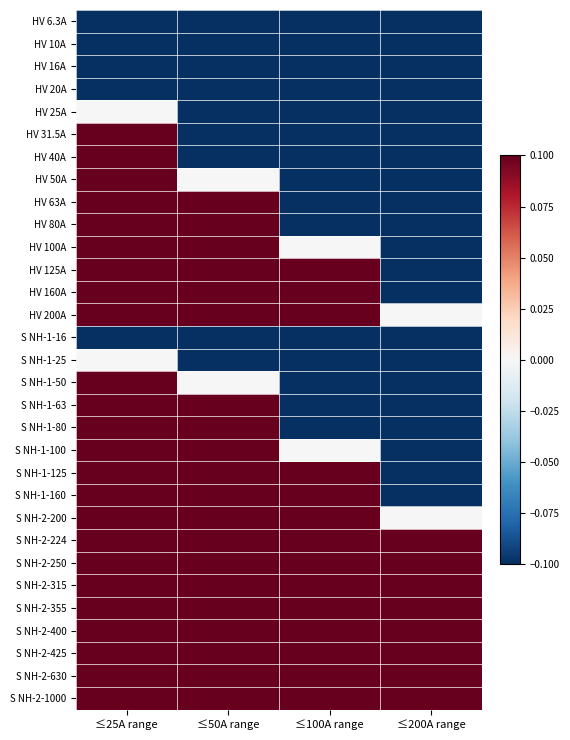

At which category is the sum across all series the highest?

≤25A range